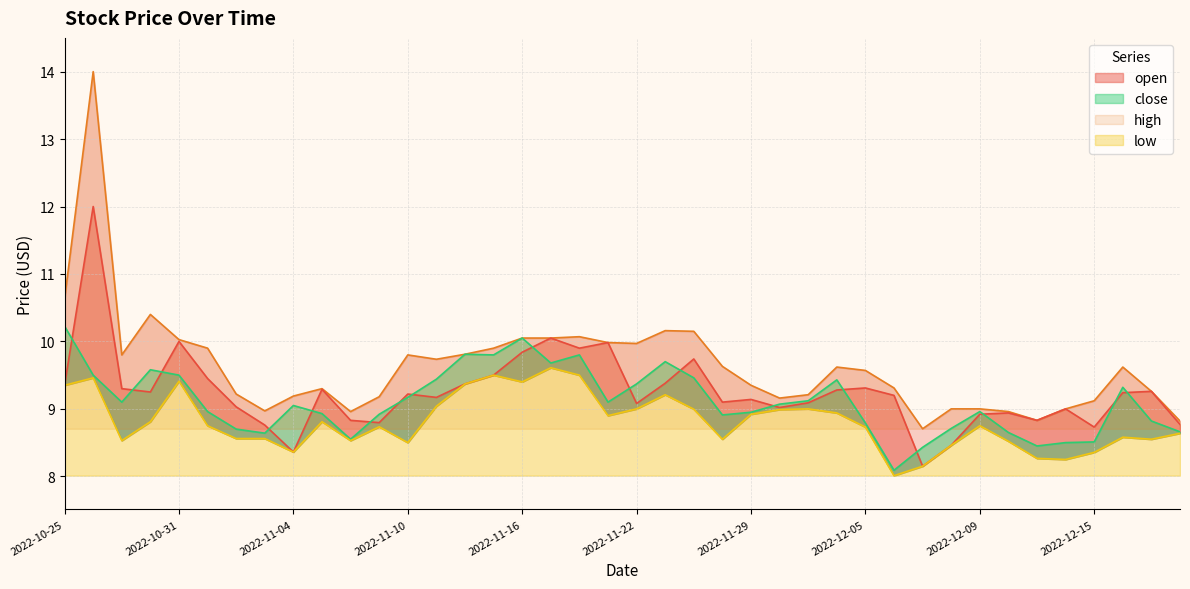

Where is the first local minimum for close?

2022-10-27